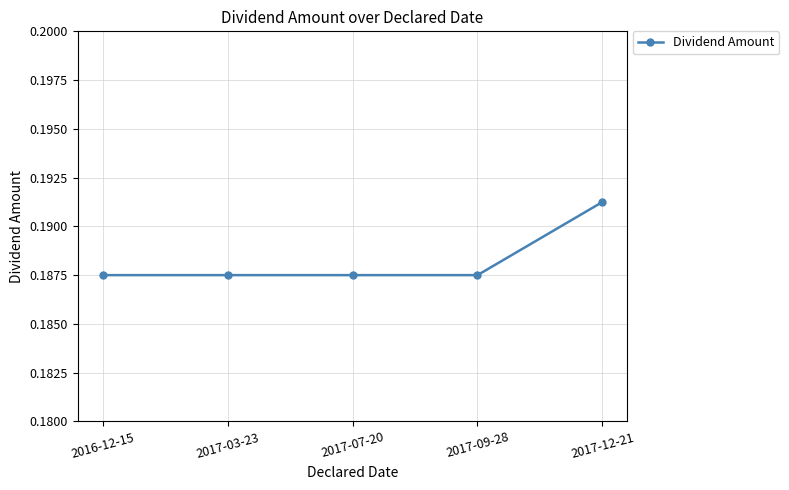

The value at 2017-07-20 is 0.3. True or false?

False